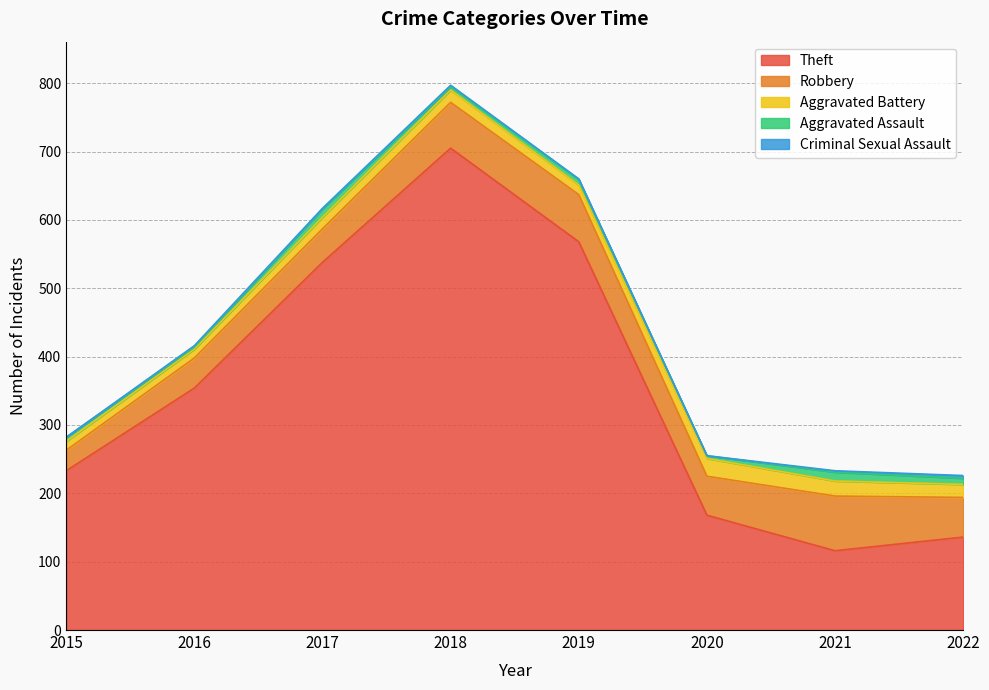

What is the average value of the Aggravated Battery series?

18